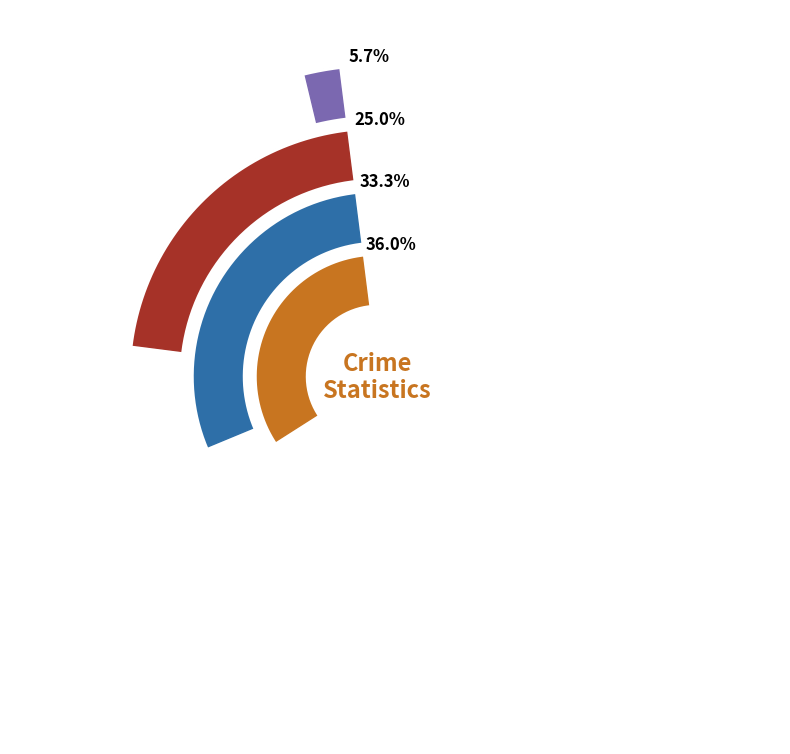

Do Homicide and 7 together represent more than half of the pie?

No